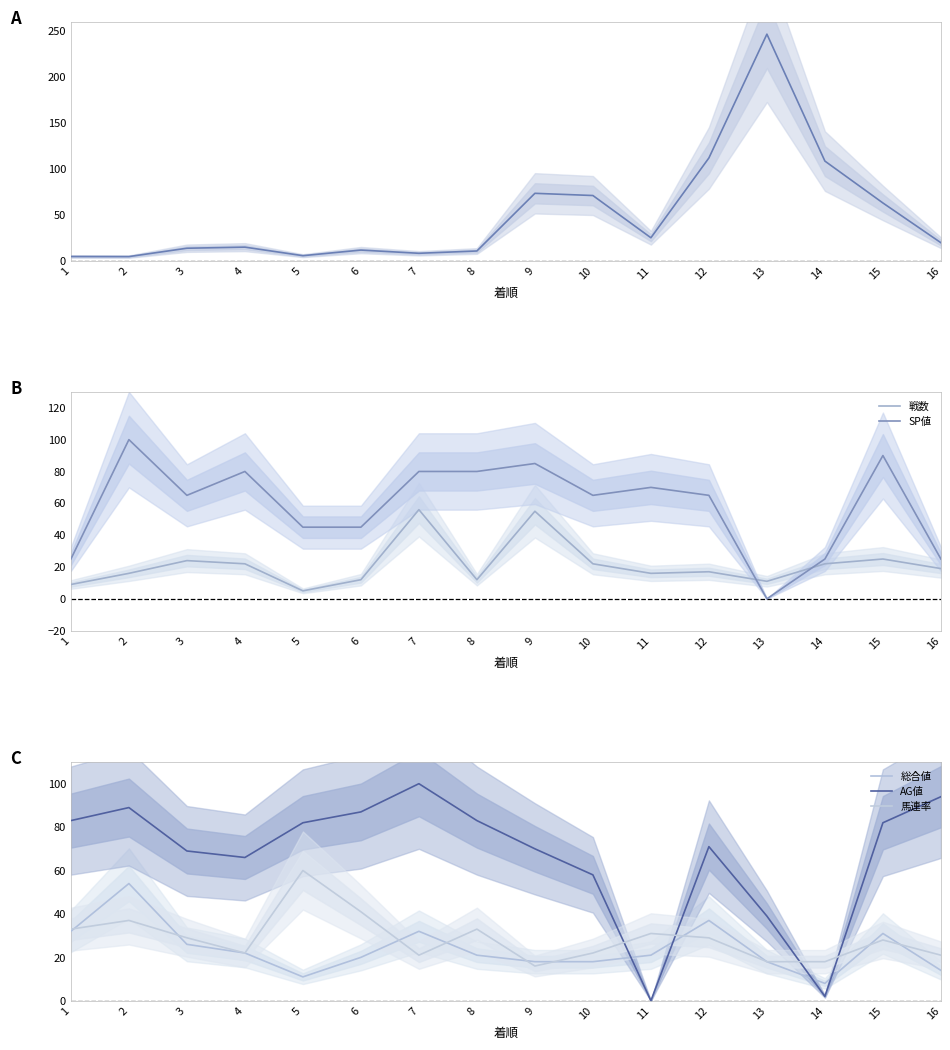

Where do SP値 and オッズ first cross each other?

9 and 10